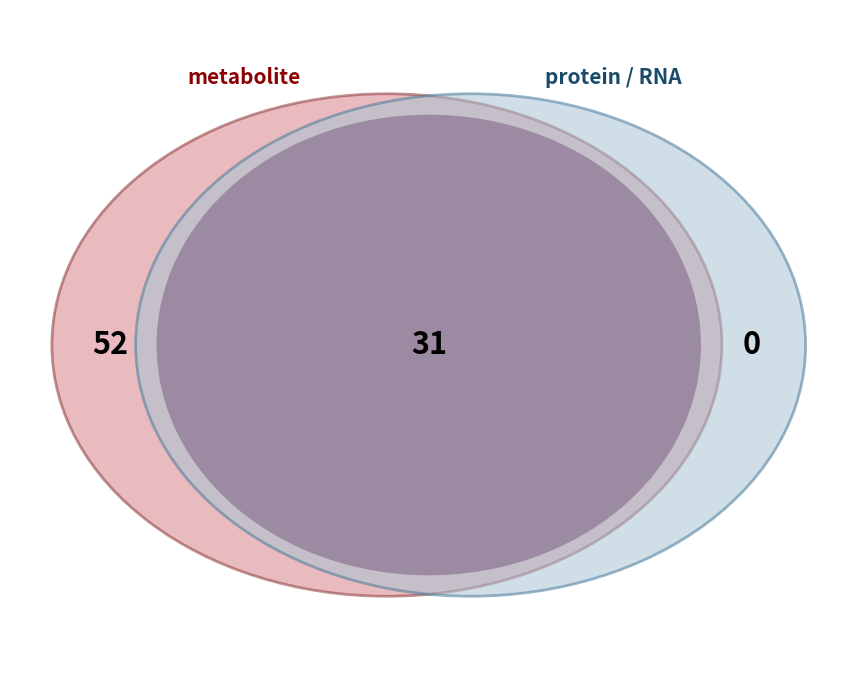

What is the majority slice?

metabolite